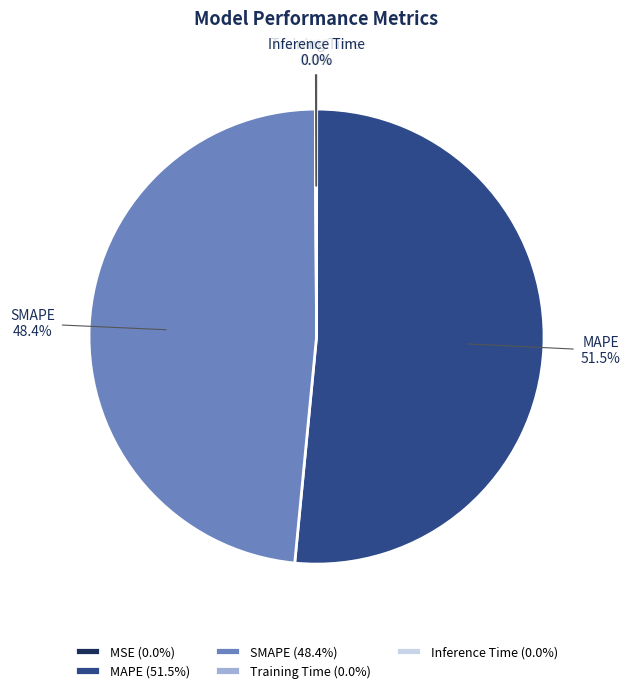

To the nearest percent, what is the combined percentage of SMAPE and MAPE?

100%